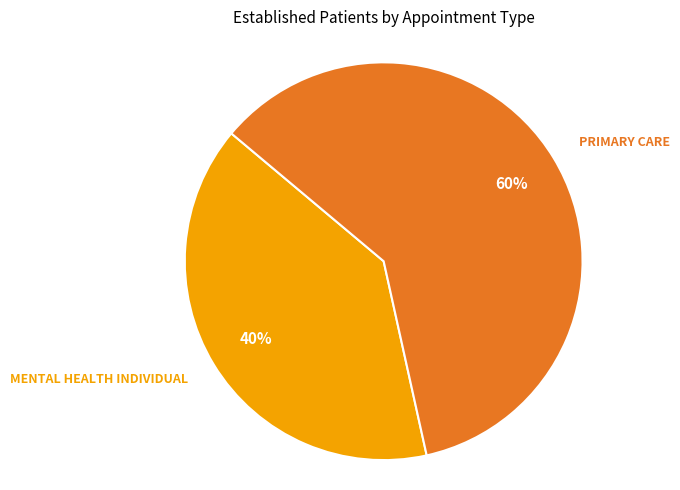

Does any single category account for the majority?

Yes